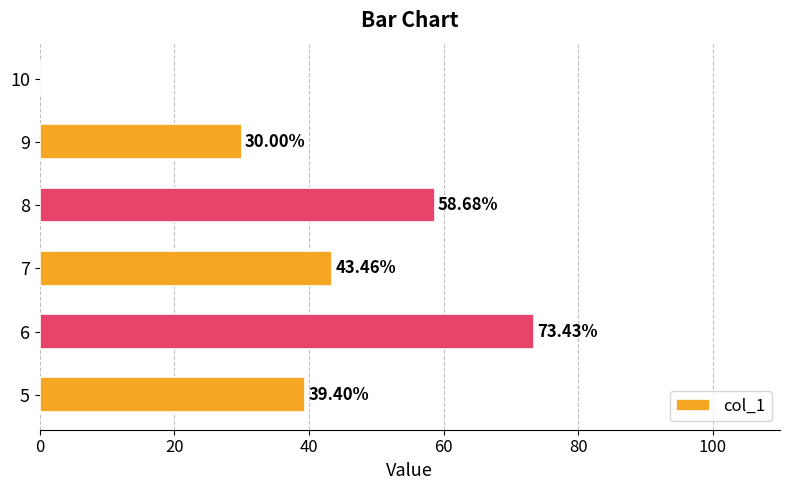

How many values are above zero?

5